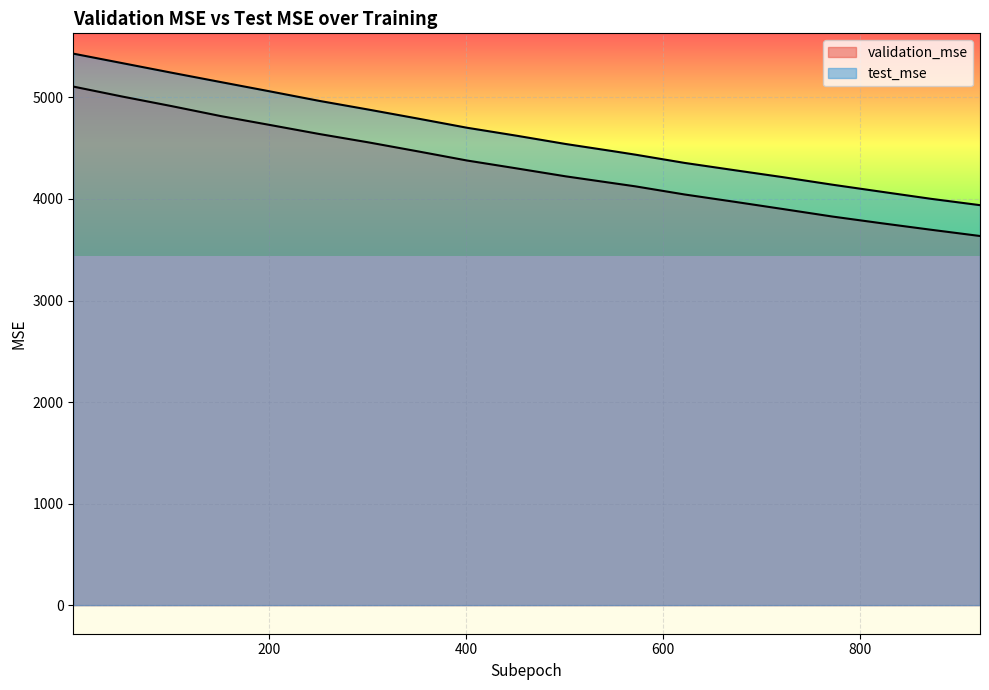

True or false: test_mse and validation_mse cross at least once.

False